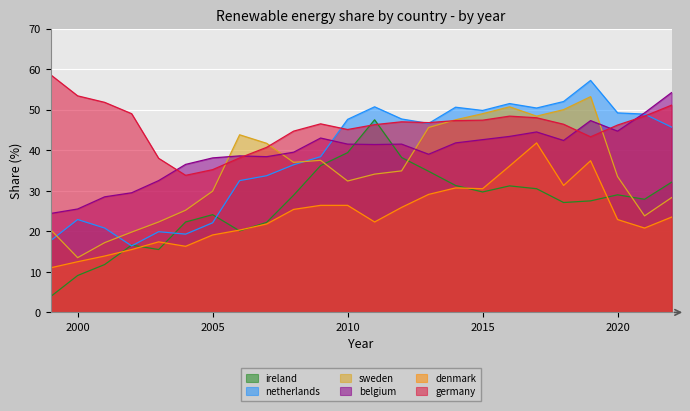

How many values in the denmark series exceed 23?

12